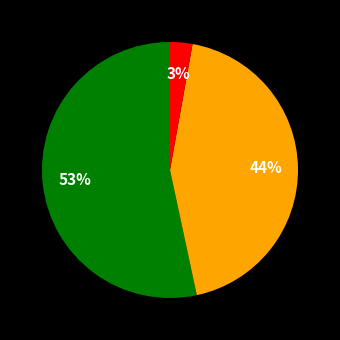

Does any single category account for the majority?

Yes